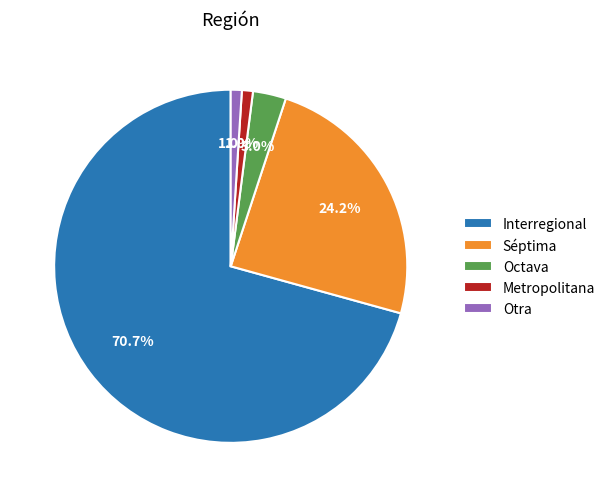

What portion of the pie excludes Séptima?

75.8%